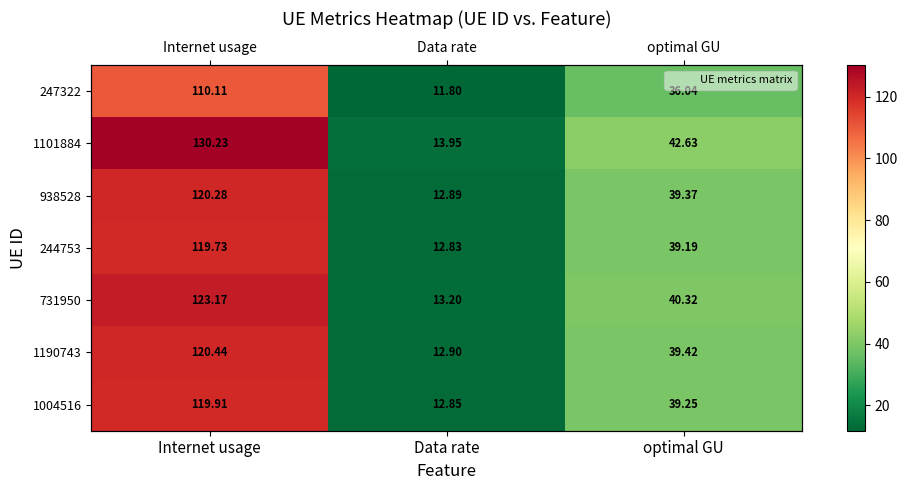

List the labels in order of 1004516 value, smallest first.

Data rate, optimal GU, Internet usage